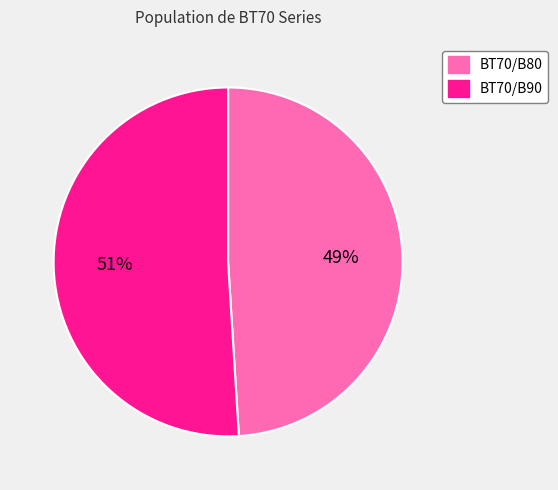

To the nearest percent, what is the combined percentage of BT70/B90 and BT70/B80?

100%